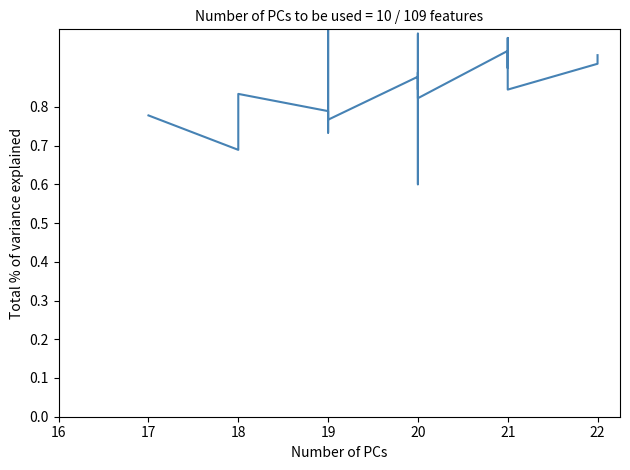

Between 21 and 20, which is larger?

21